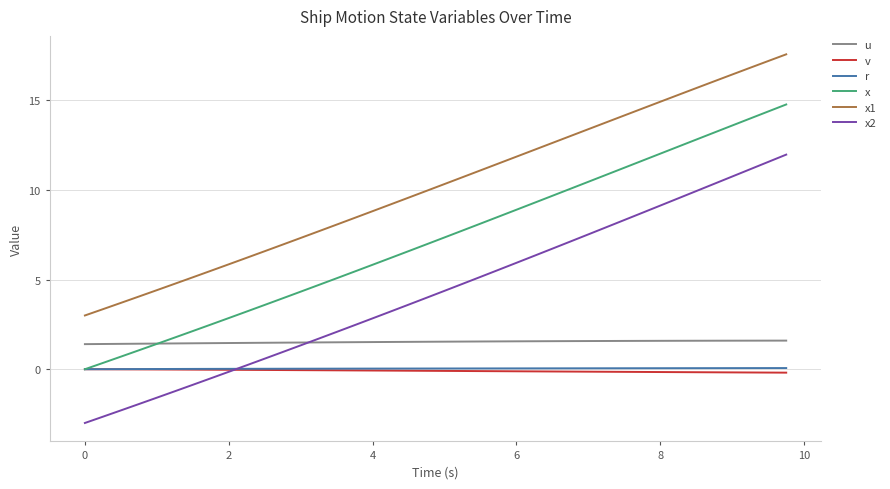

Which series has the largest total across all categories?

x1